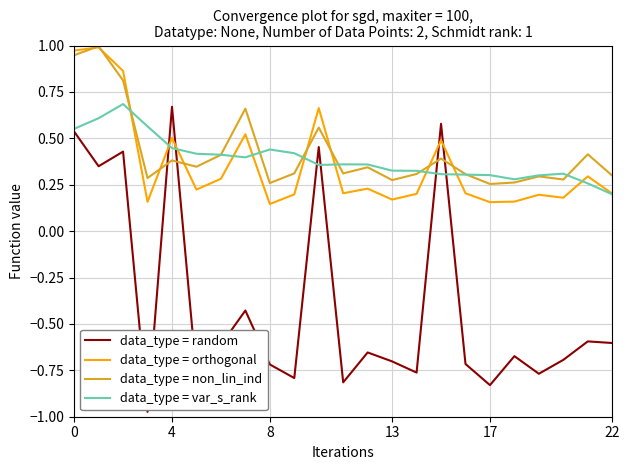

Which series has the largest range (max minus min)?

data_type = random